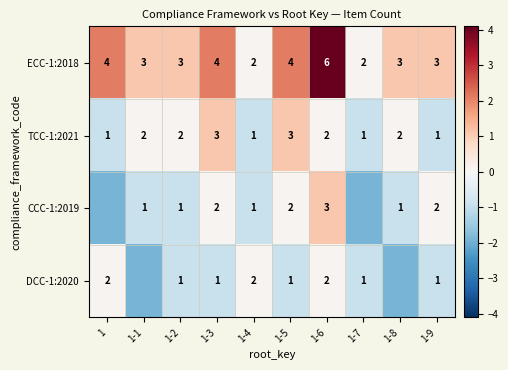

The value of TCC-1:2021 at 1 is 1.0. True or false?

True